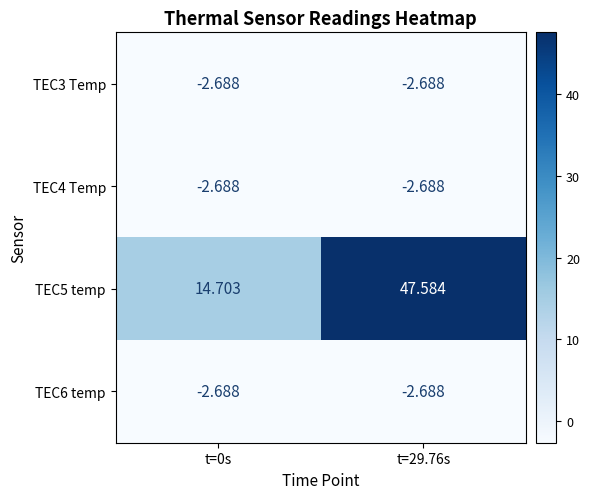

At which category is the sum across all series the highest?

t=29.76s